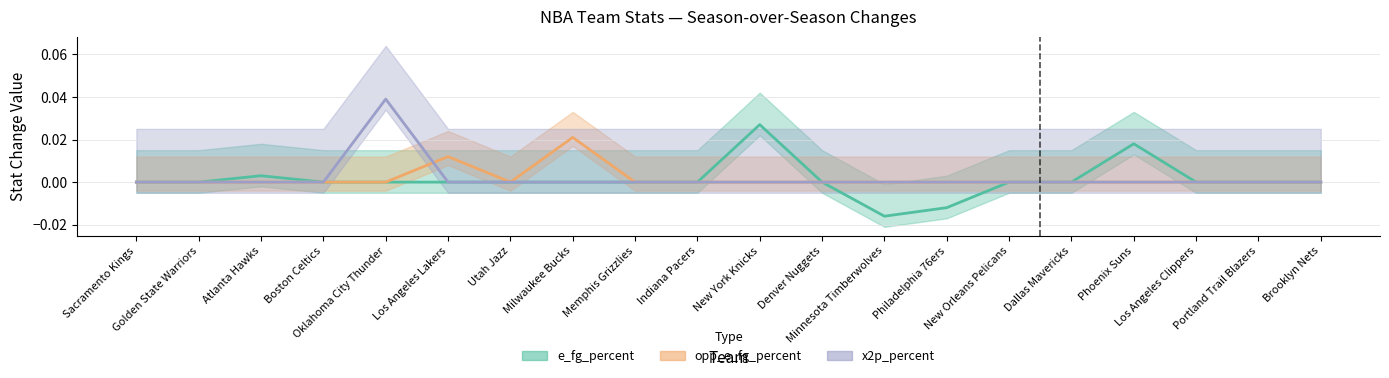

How many times do opp_e_fg_percent and x2p_percent cross each other?

1